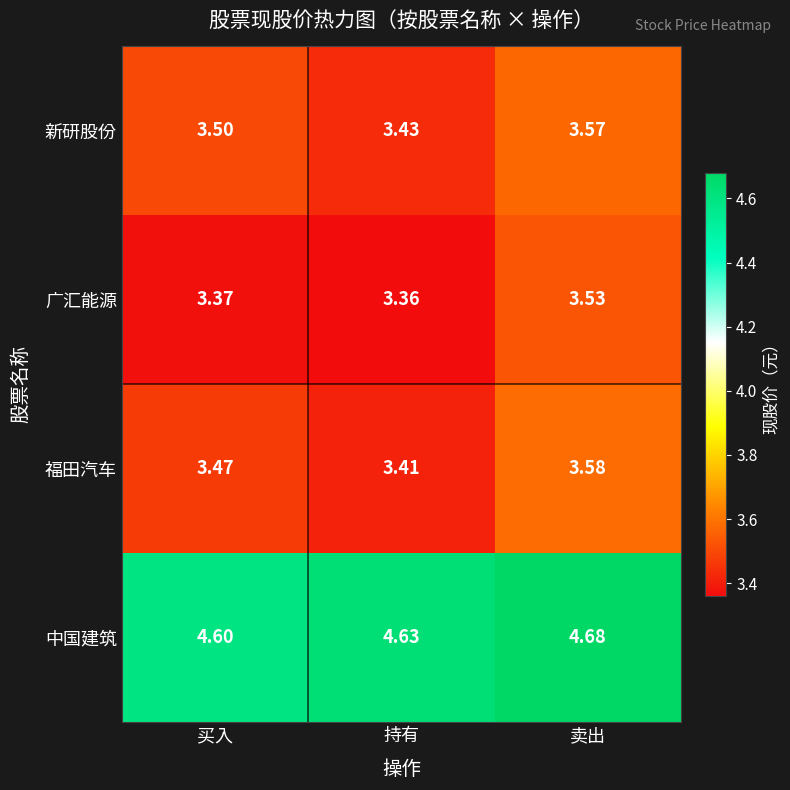

How many categories are shown in the chart?

3